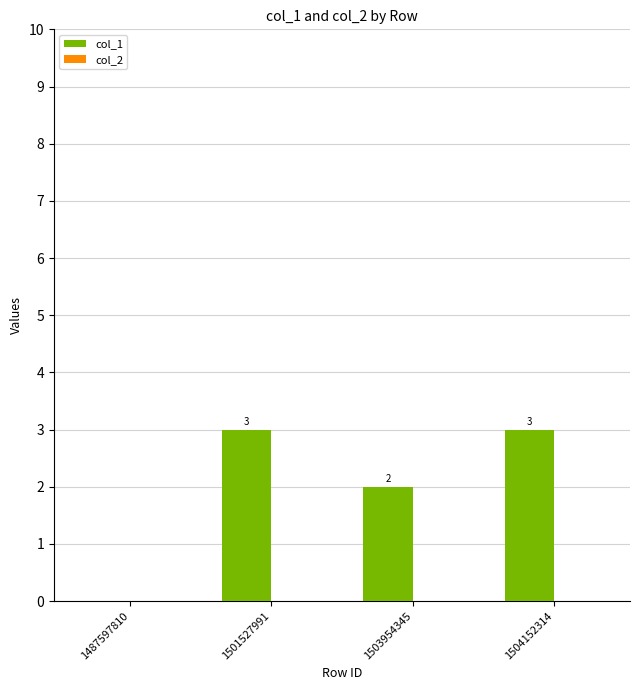

What is the change in value from 1487597810 to 1503954345?

+2